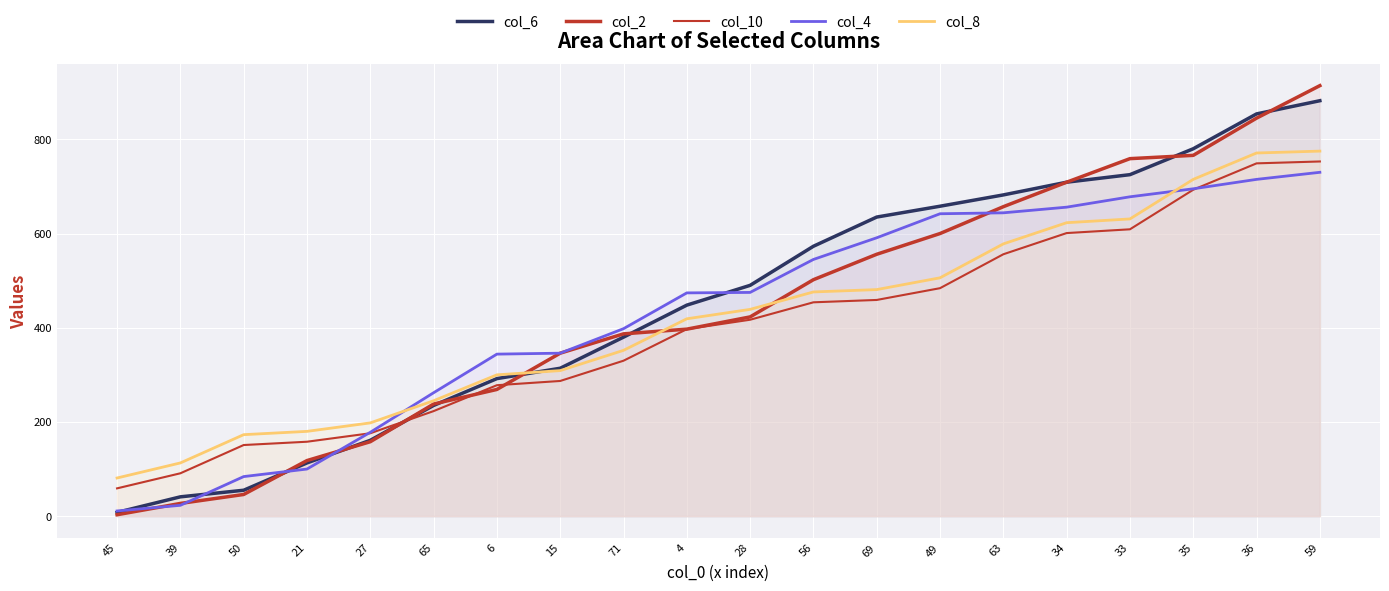

Which series changed the most between 45 and 65?

col_4